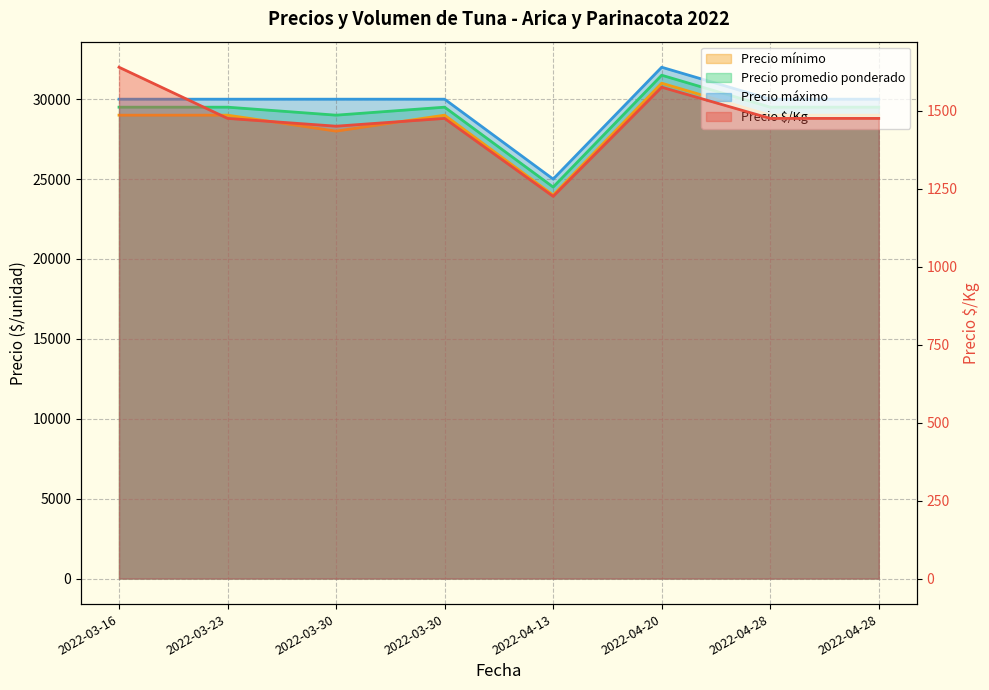

At which label does Precio máximo first exceed 30000?

2022-04-20